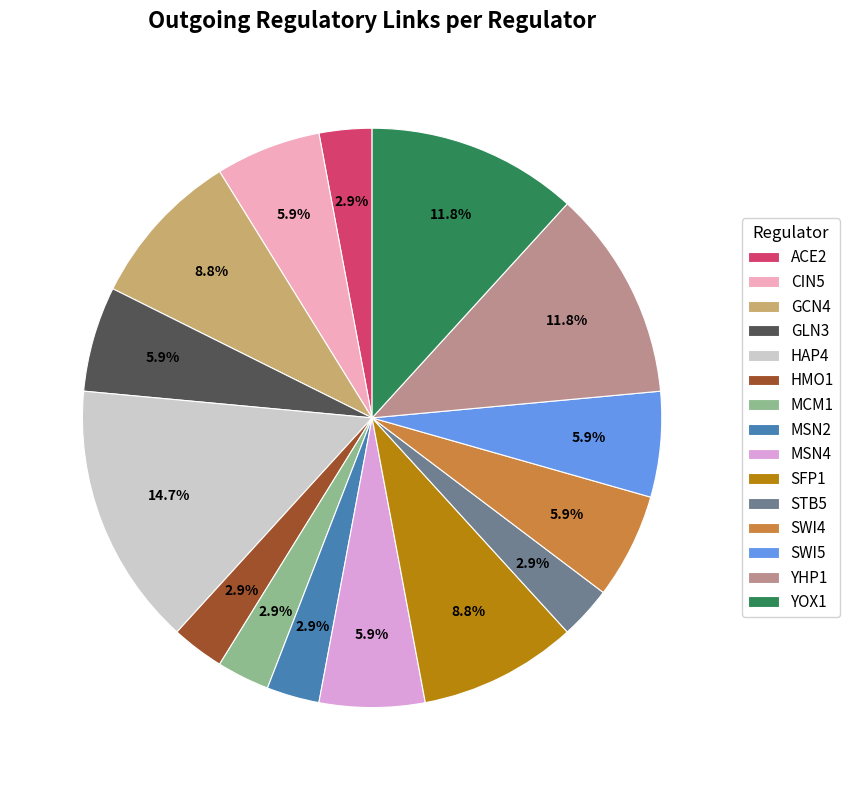

Does HMO1 account for over 50% of the chart?

No